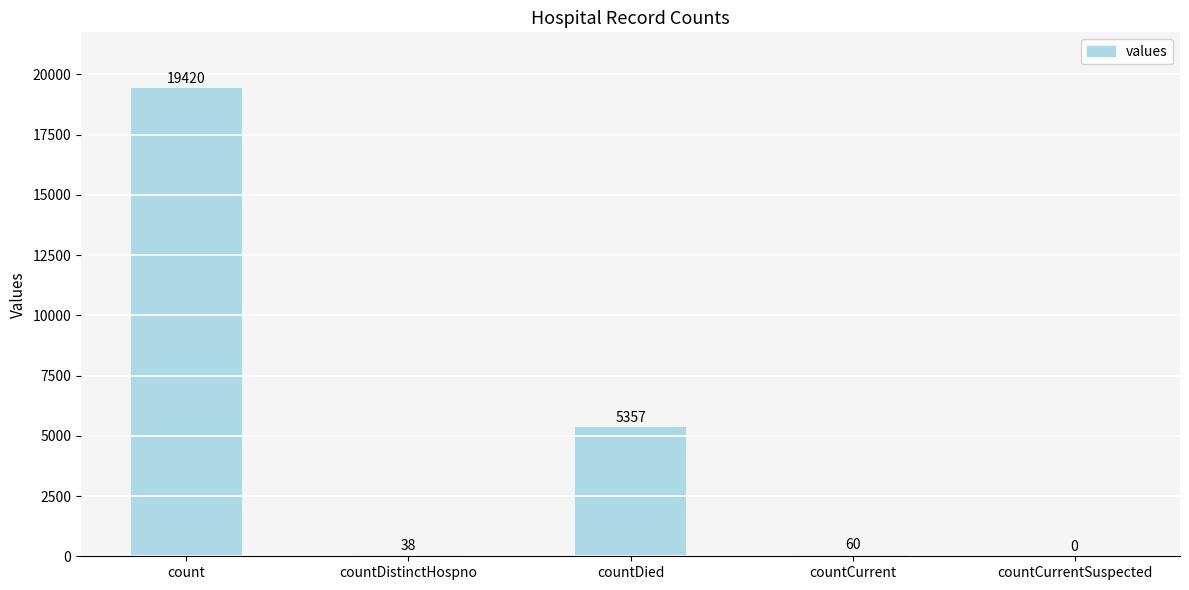

Where is the data nearest to the value 9710?

countDied